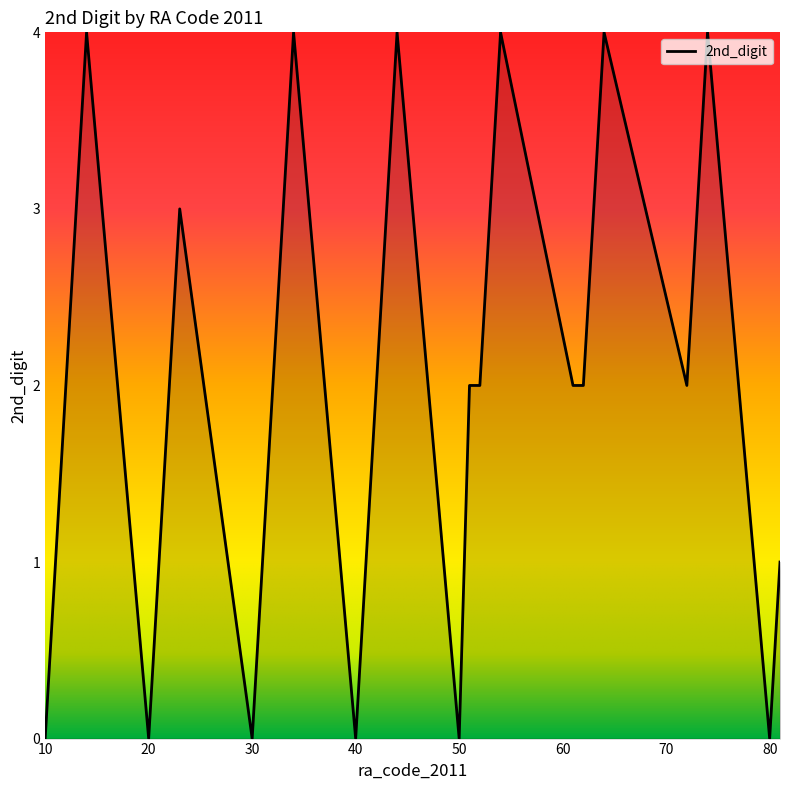

What is the difference between the maximum and minimum values?

4